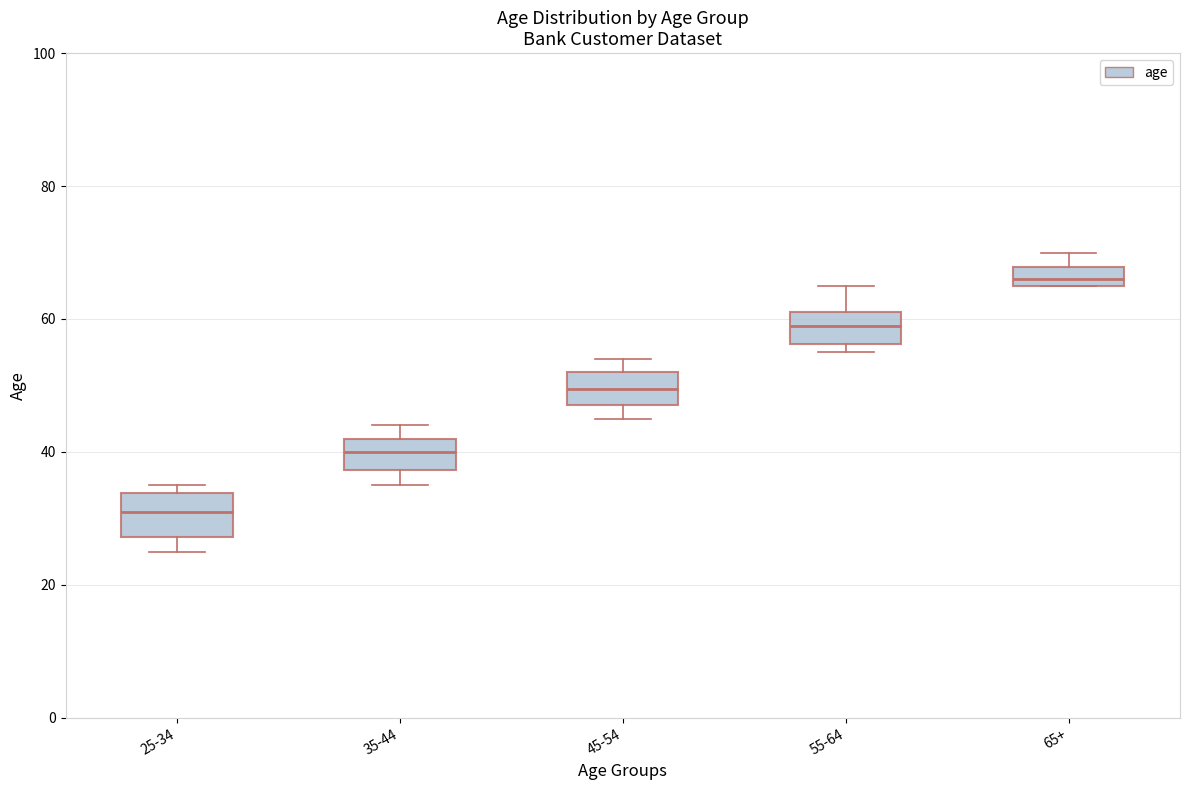

Which box's median line is the highest?

65+